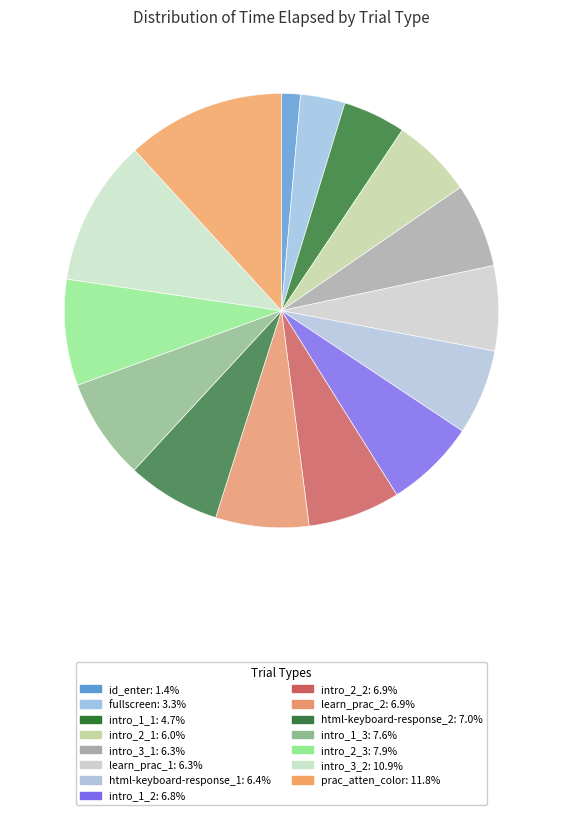

How many segments does this pie chart have?

15